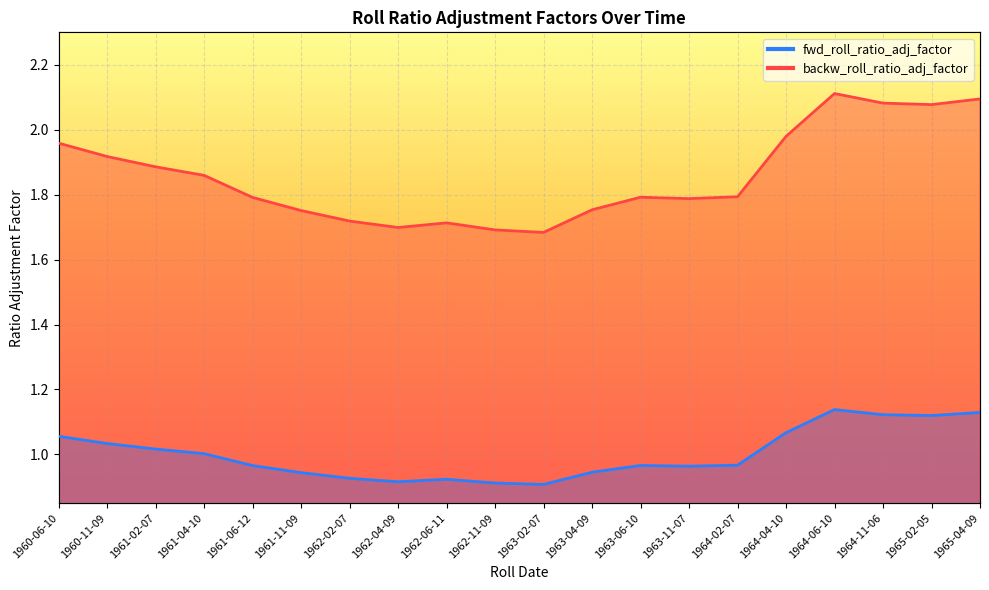

True or false: backw_roll_ratio_adj_factor and fwd_roll_ratio_adj_factor intersect in this chart.

False